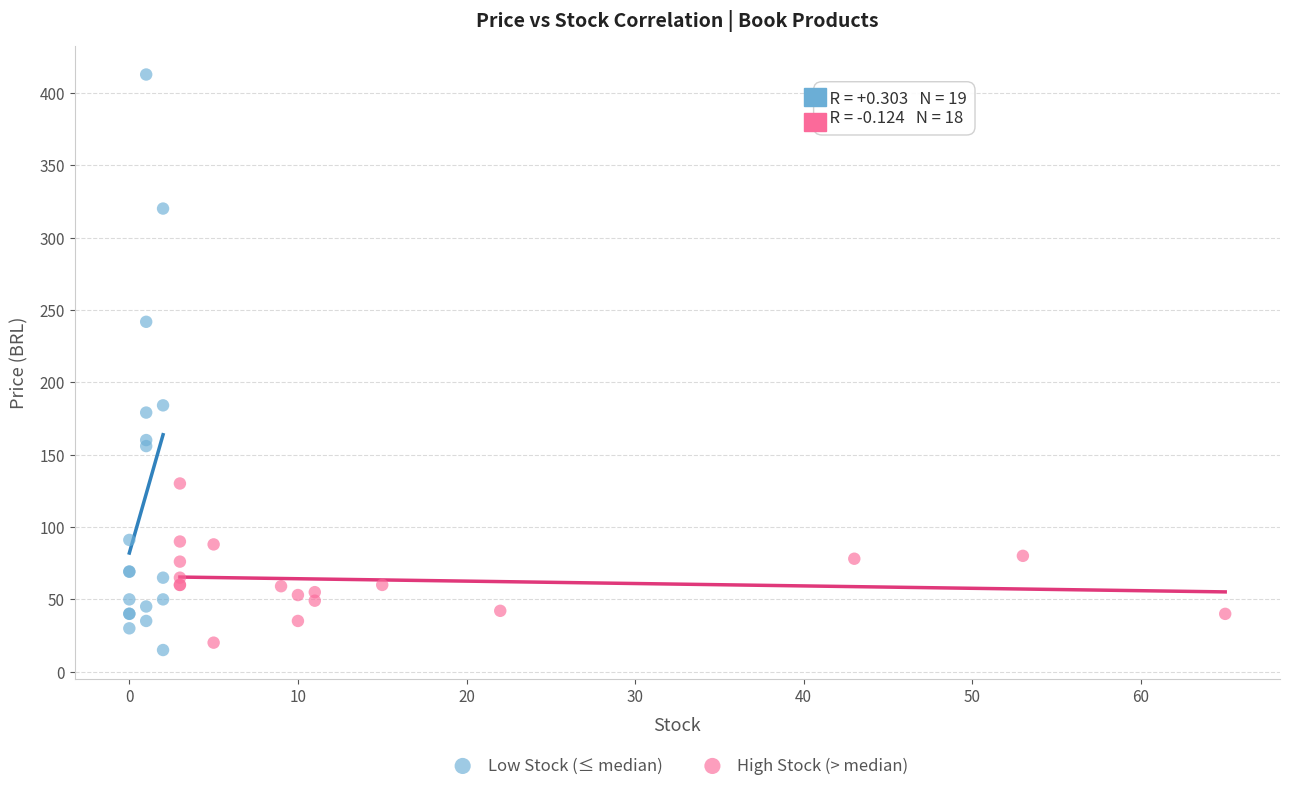

Which series contains the highest Y value?

Low Stock (≤ median)